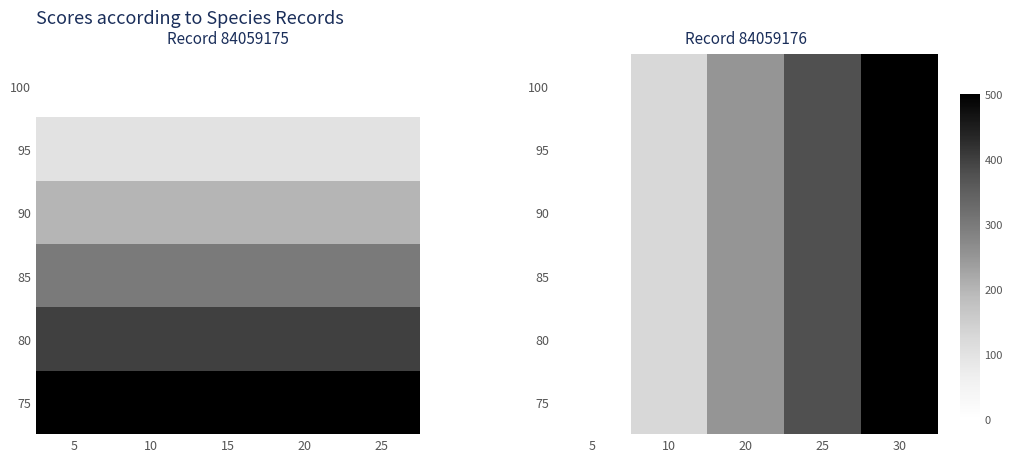

List the labels in order of 75 value, smallest first.

5, 10, 20, 25, 30